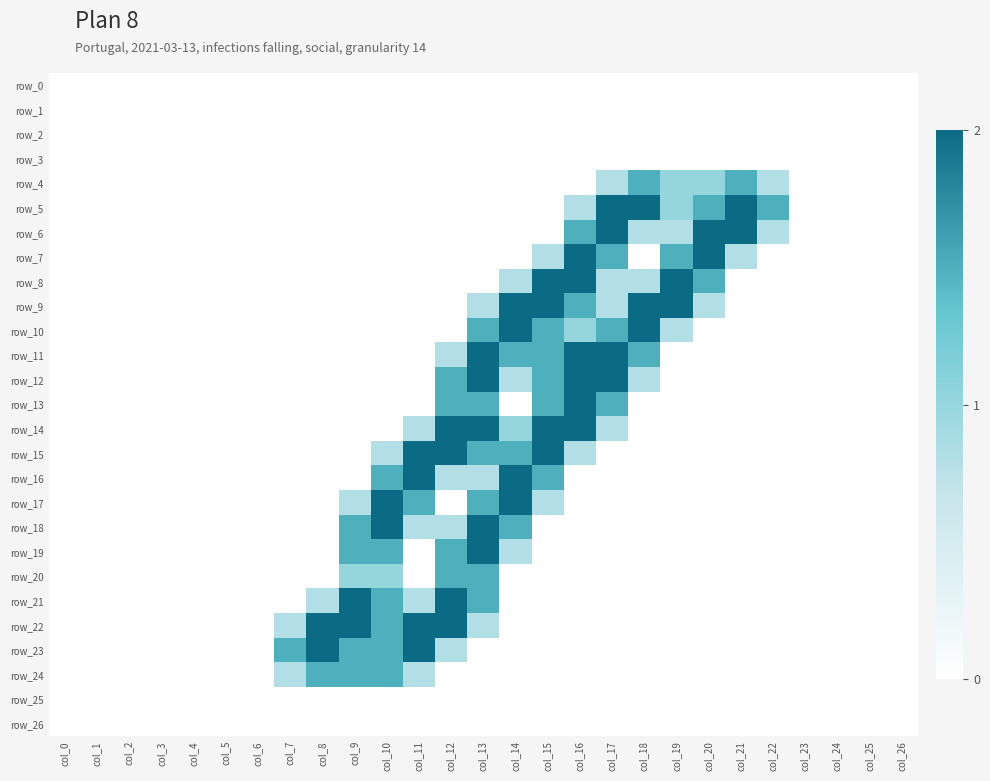

Rank the series by their maximum value, from lowest to highest.

row_0, row_1, row_2, row_3, row_25, row_26, row_4, row_20, row_24, row_5, row_6, row_7, row_8, row_9, row_10, row_11, row_12, row_13, row_14, row_15, row_16, row_17, row_18, row_19, row_21, row_22, row_23